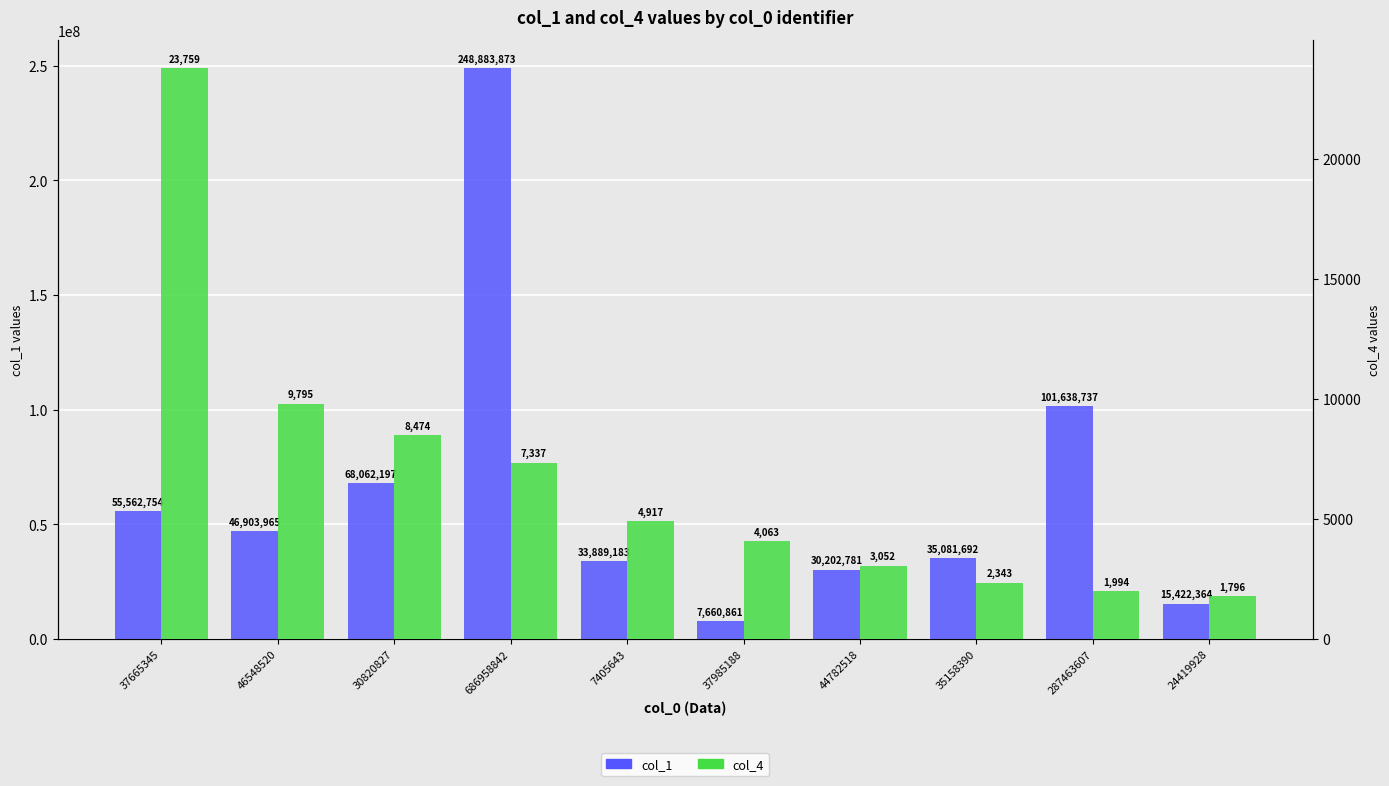

Is the value of col_4 at 30820827 greater than the value of col_1 at 30820827?

No